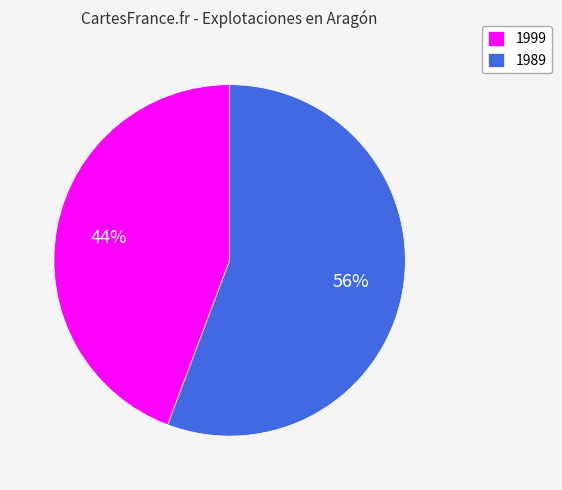

To the nearest percent, what is the average slice percentage?

50%